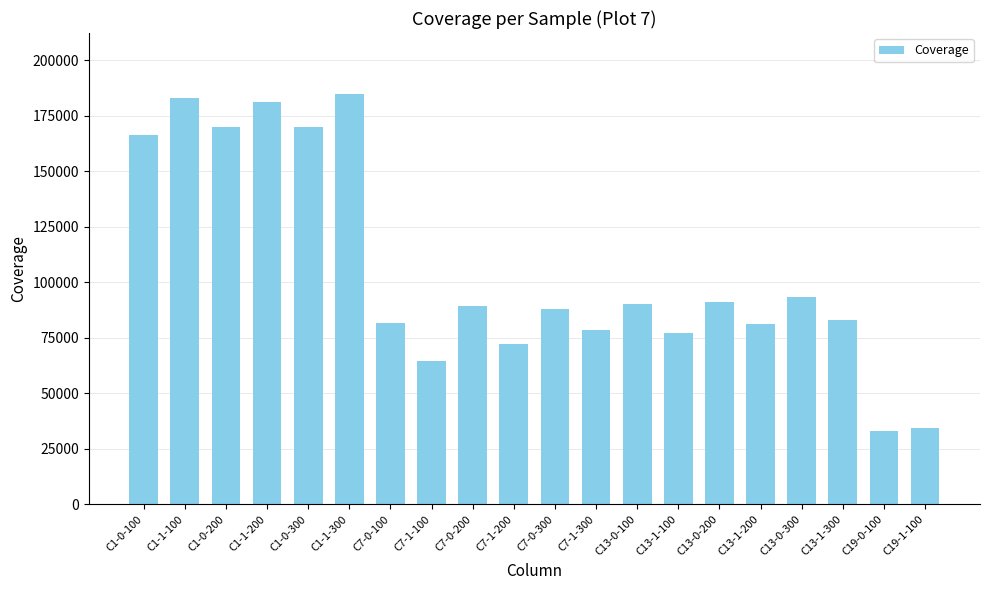

How many bars are there in total?

20